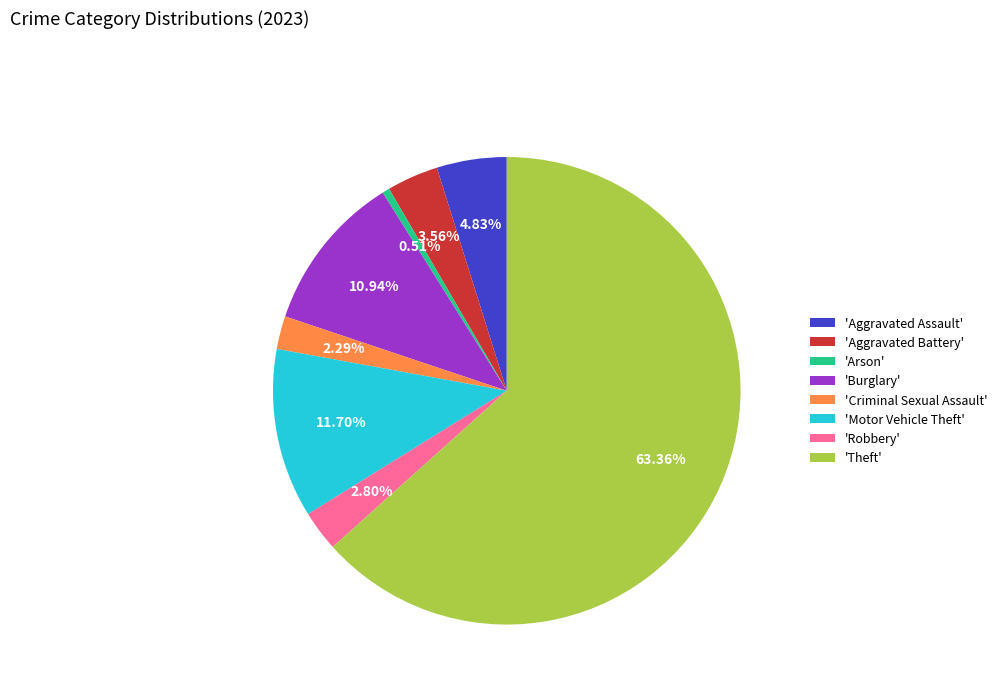

Combined, do 'Aggravated Assault' and 'Burglary' account for over 50%?

No